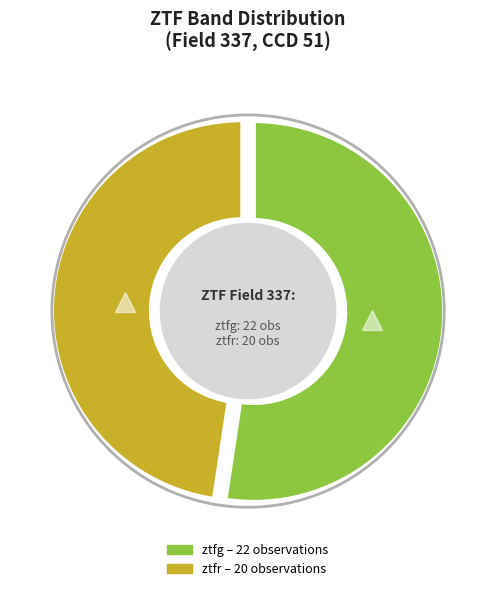

Rank the categories by value from highest to lowest.

ztfg, ztfr